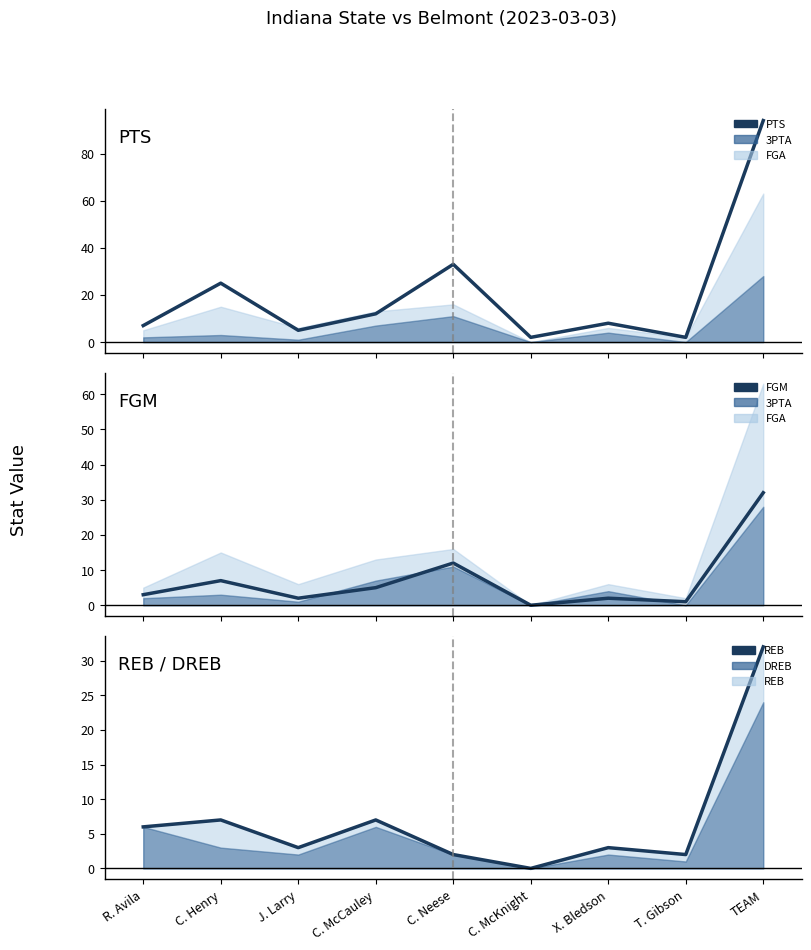

Between R. Avila and T. Gibson, which is larger?

R. Avila